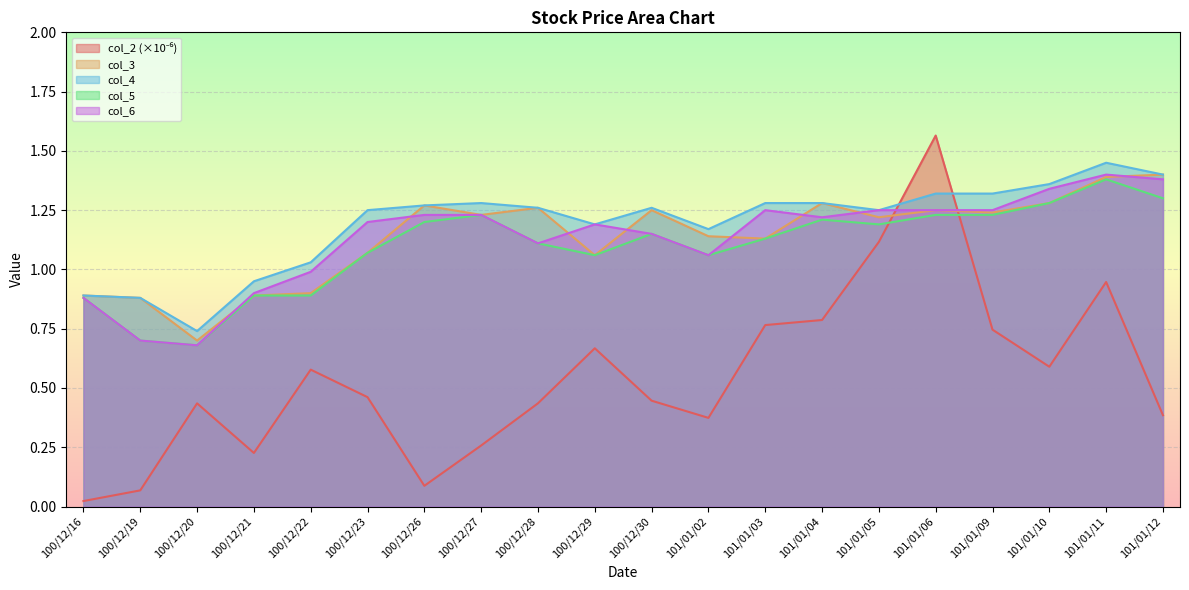

List the series in order of their peak value, lowest first.

col_5, col_3, col_6, col_4, col_2